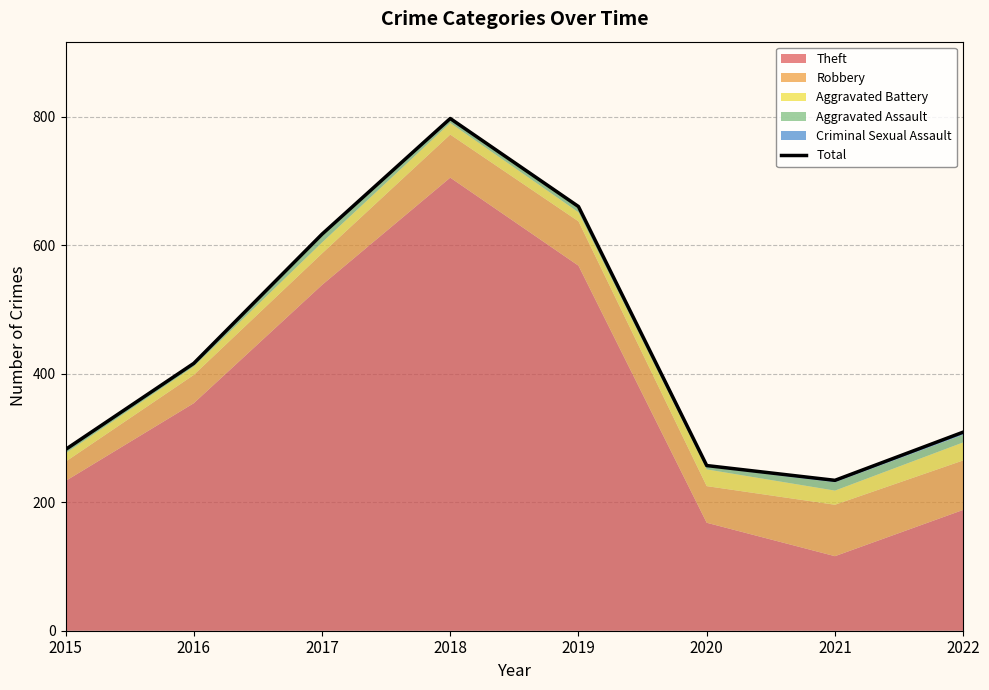

What is the difference between the maximum and minimum values?

563